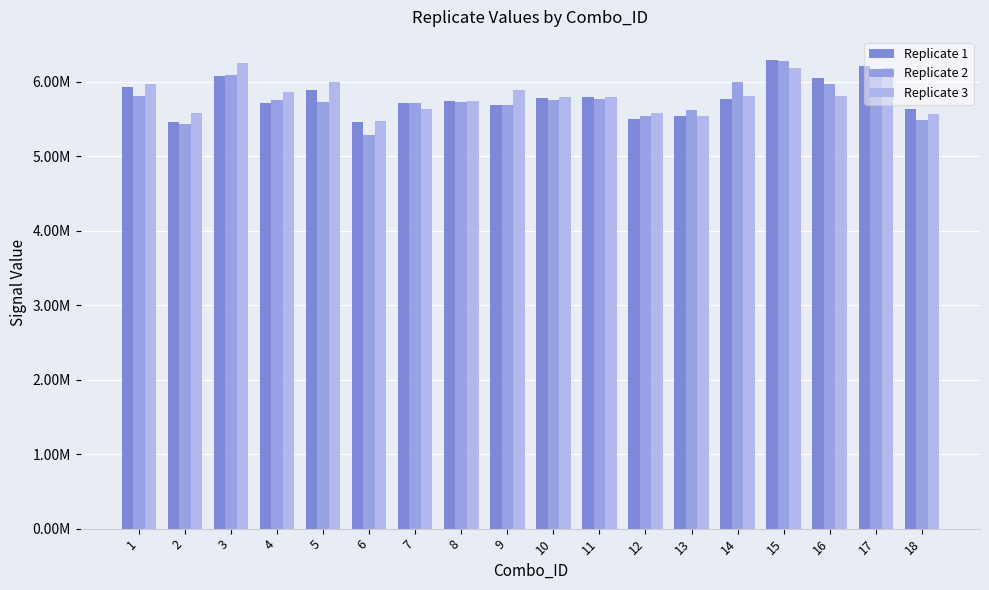

What are all the series names shown in the legend?

Replicate 1, Replicate 2, Replicate 3